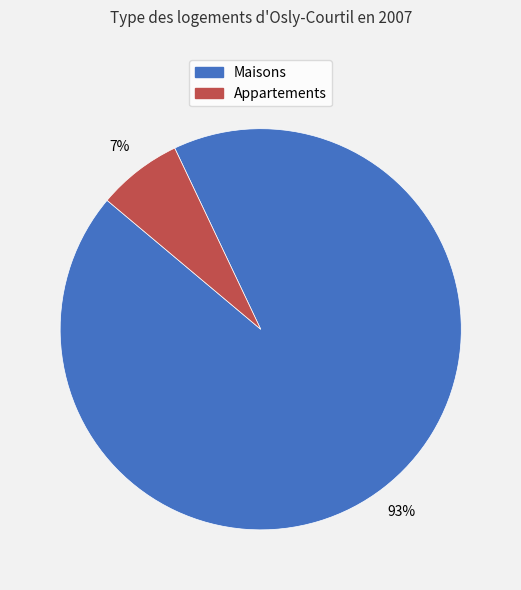

To the nearest percent, what is the difference between the largest and smallest slice percentages?

86%